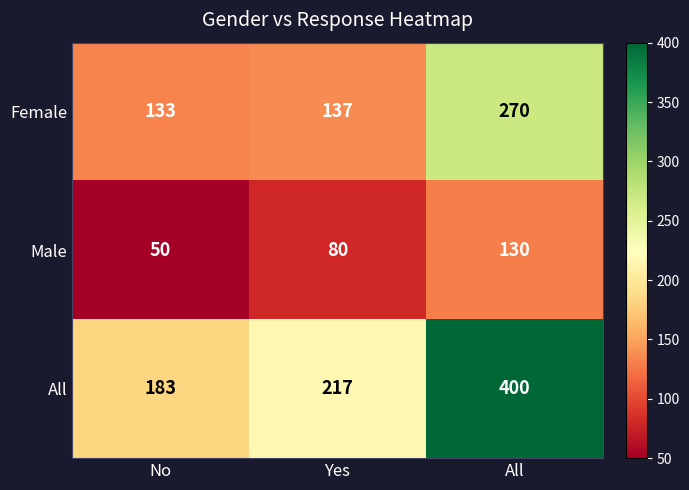

What is the sum of all All values?

800